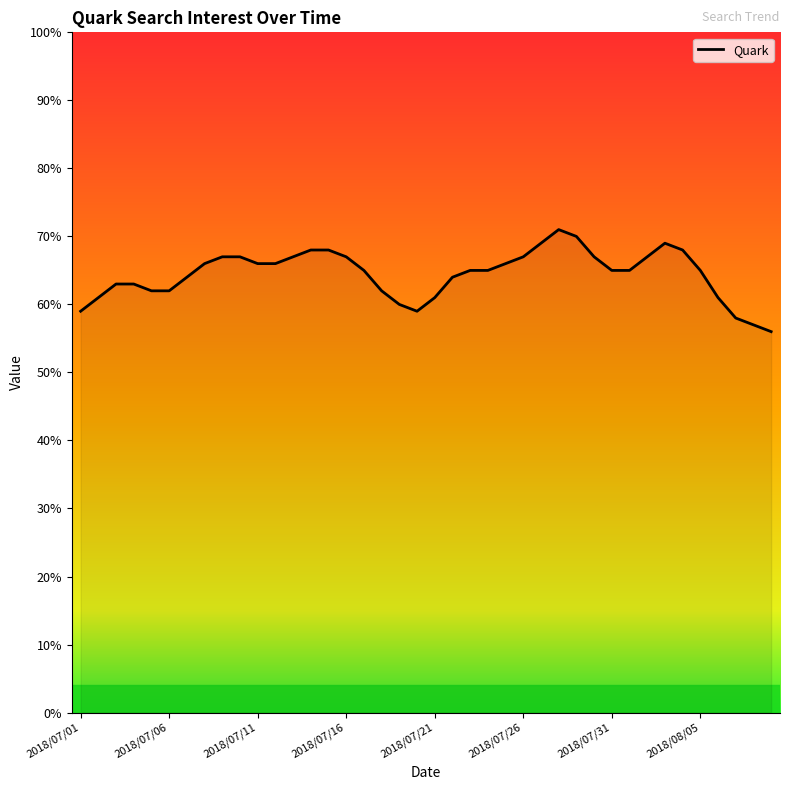

What is the difference between the maximum and minimum values?

15